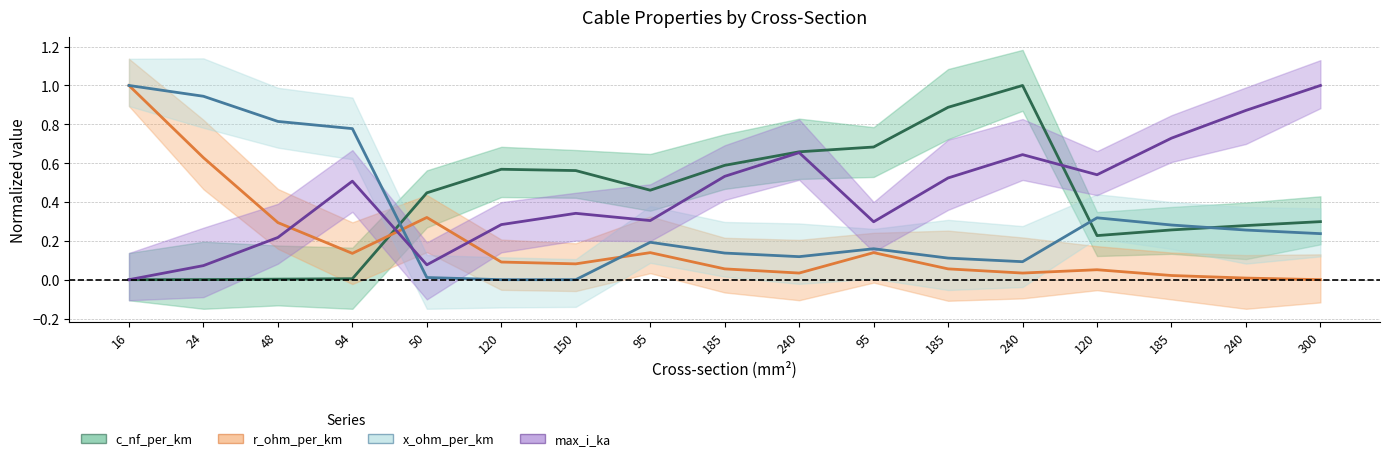

Does the chart have visible grid lines?

Yes